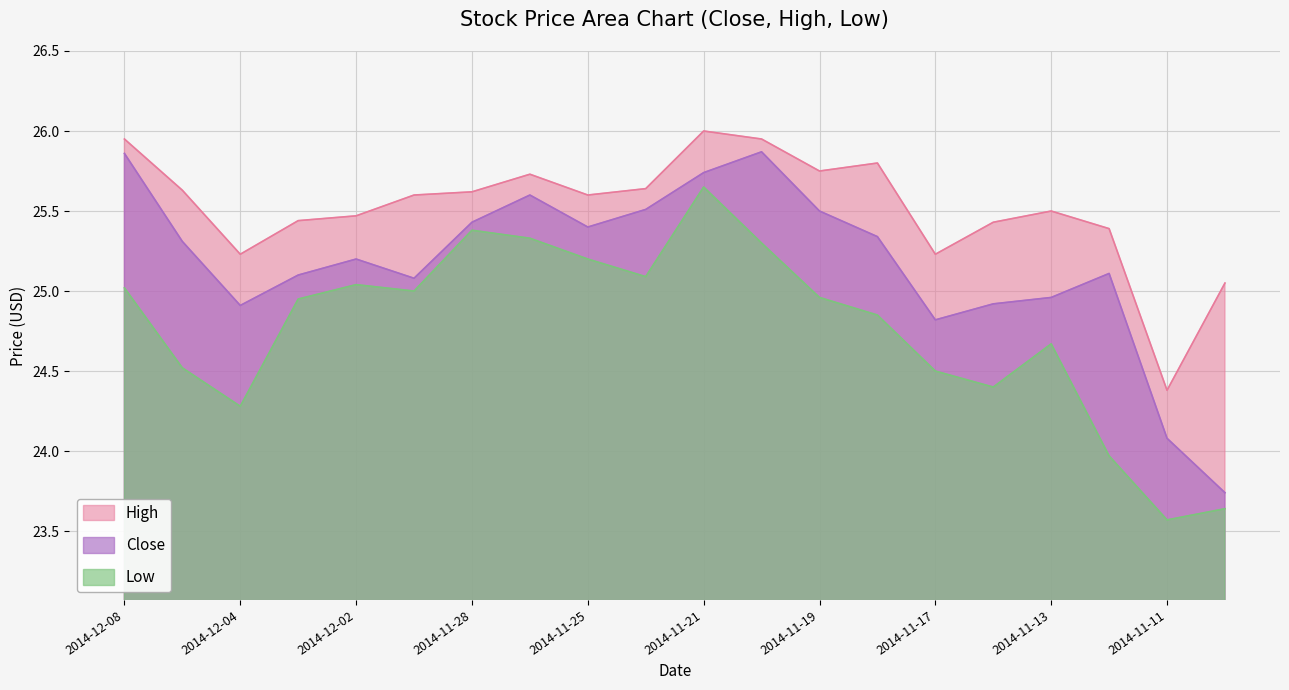

What is the difference between the maximum and second lowest values in the High series?

0.9